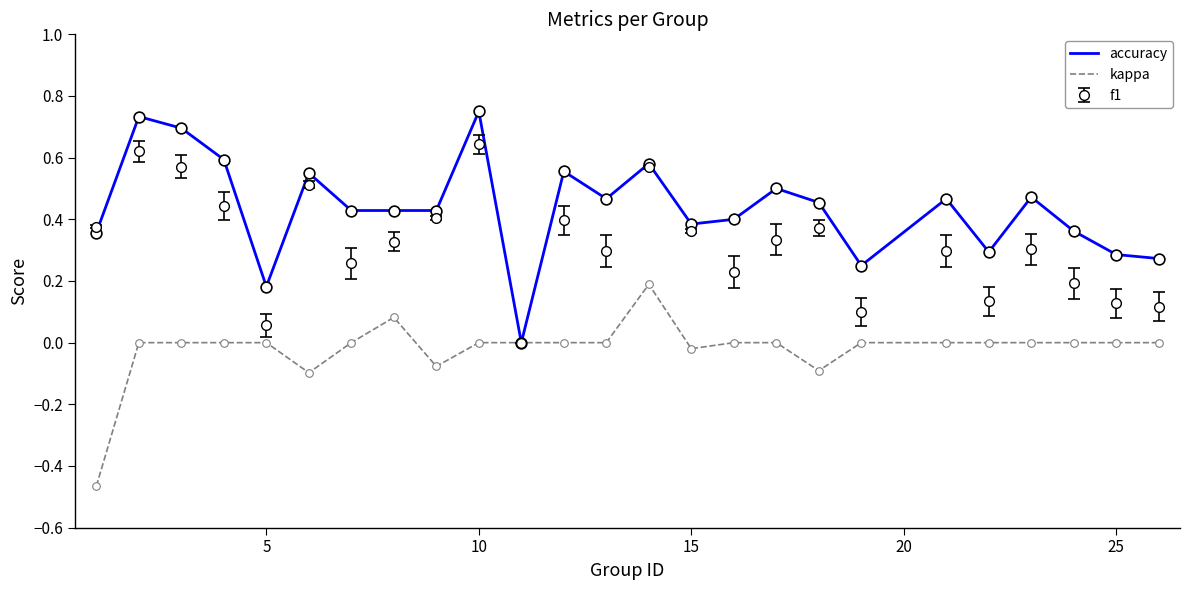

Which series has the largest total across all categories?

accuracy